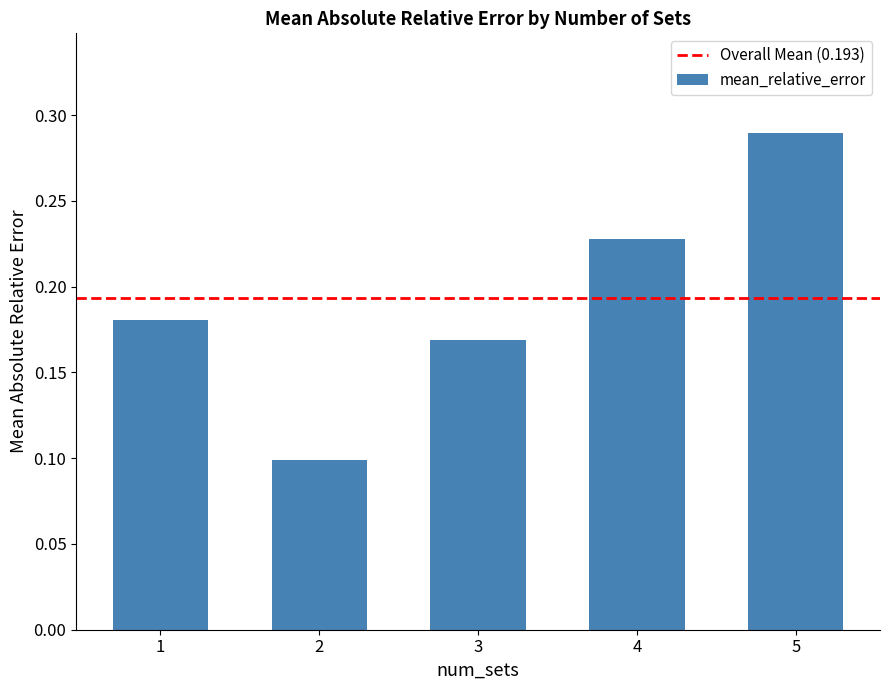

How many series are shown in this chart?

1